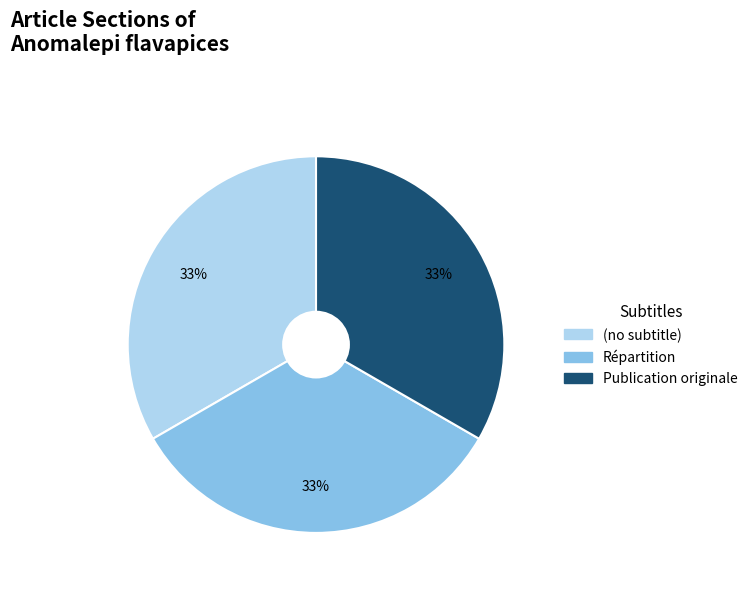

Combined, do Répartition and Publication originale account for over 50%?

Yes